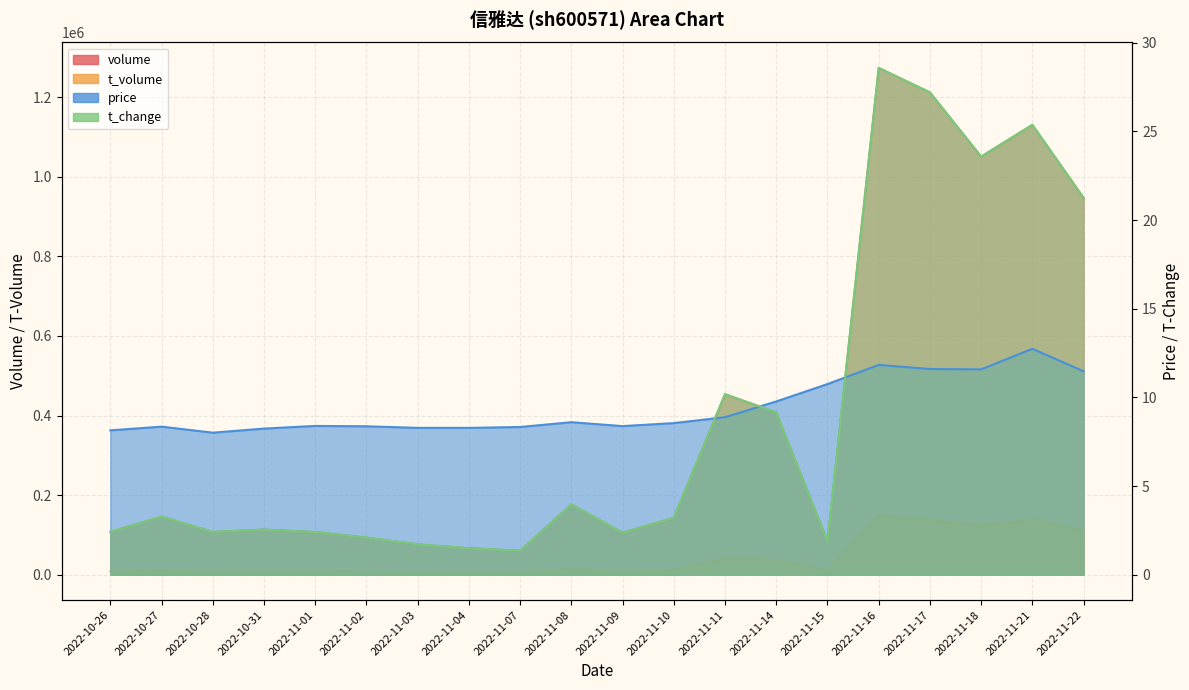

What is the difference between the highest and lowest values at 2022-11-17?

1212034.4